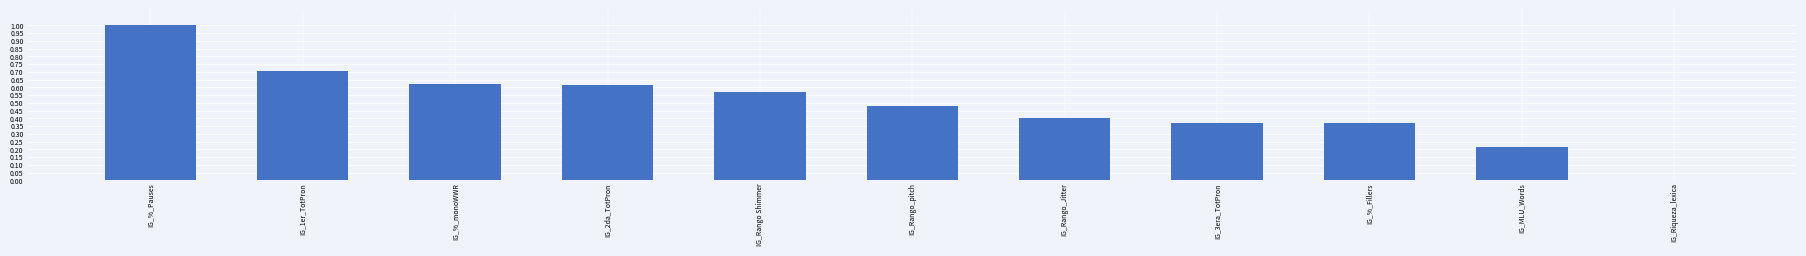

What is the maximum value shown in the chart?

1.0